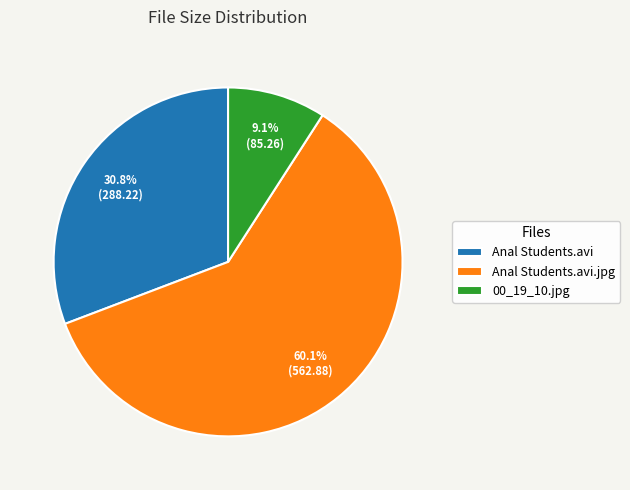

Does 00_19_10.jpg represent more than half of the total?

No